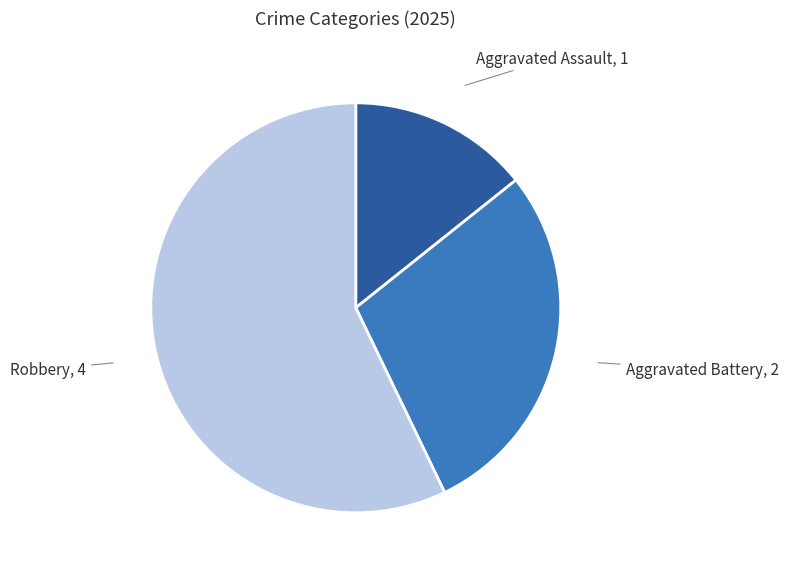

Is there a majority slice in this chart?

Yes